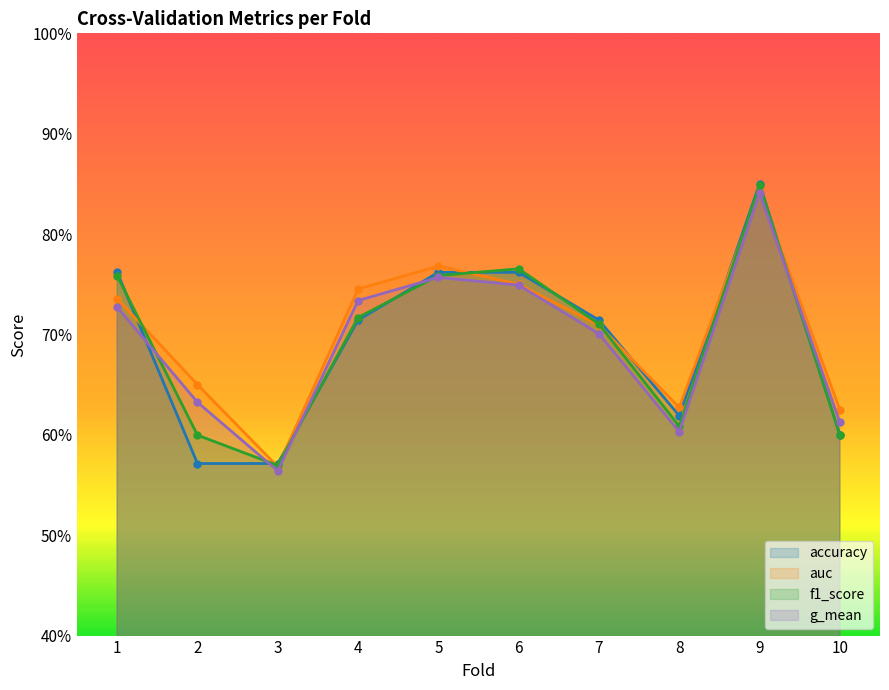

At which label is auc closest to 0?

3